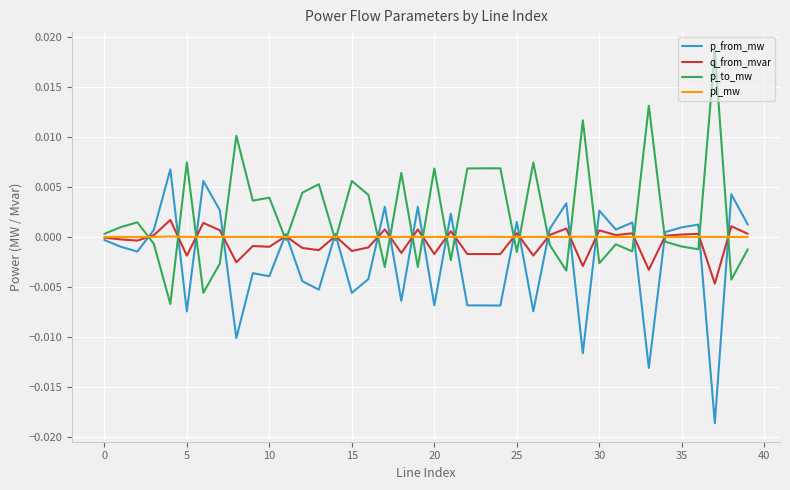

List the series in order of their peak value, lowest first.

pl_mw, q_from_mvar, p_from_mw, p_to_mw